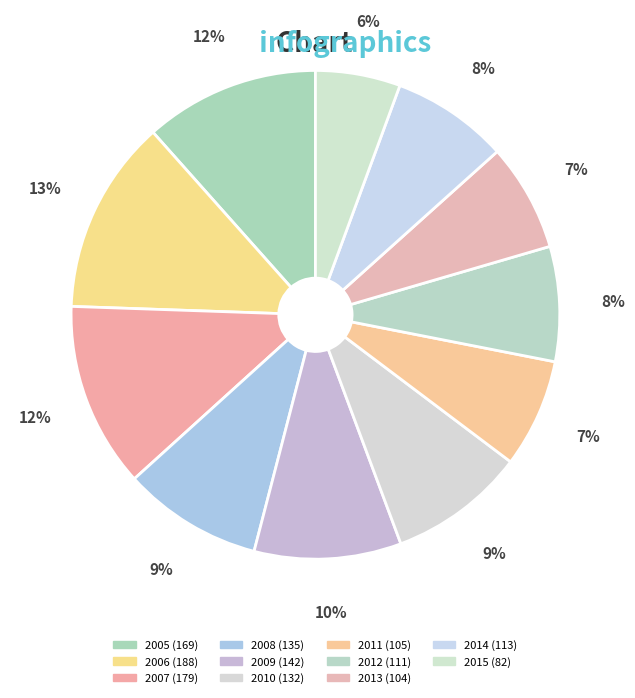

Is there a majority slice in this chart?

No